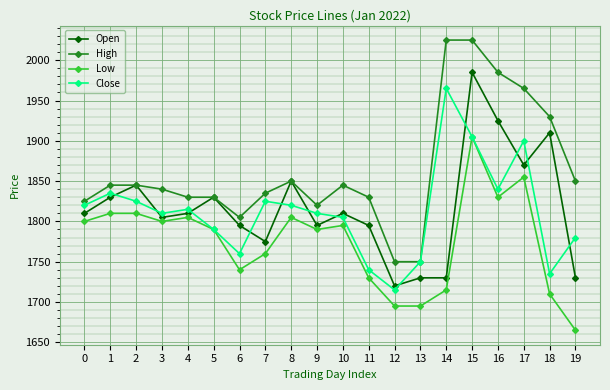

What is the smallest value displayed?

1665